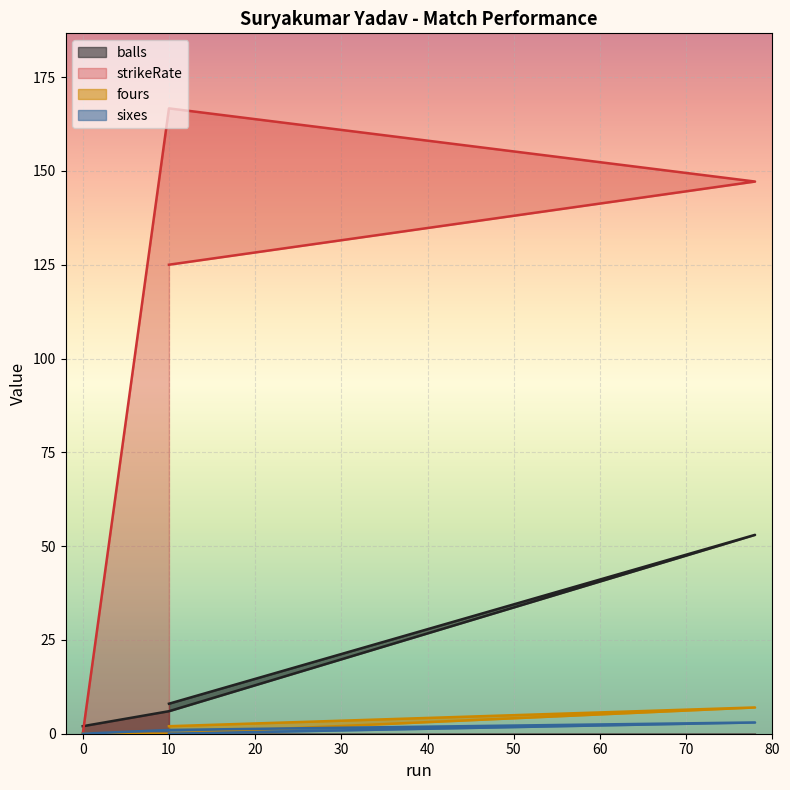

Read the balls value at 78.

53.0